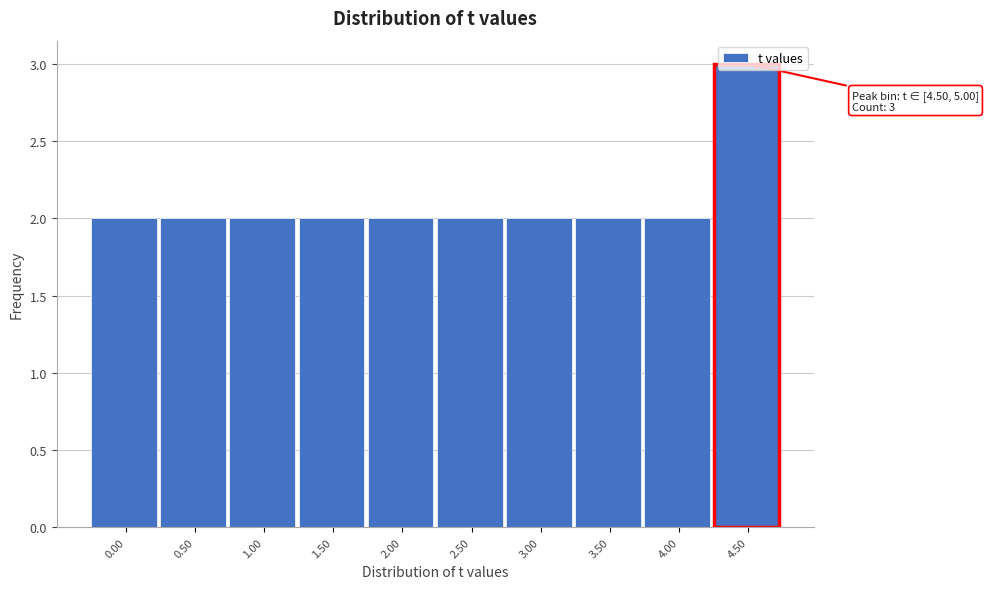

Approximately how many times larger is the value at 2.00 compared to 0.00?

1.0